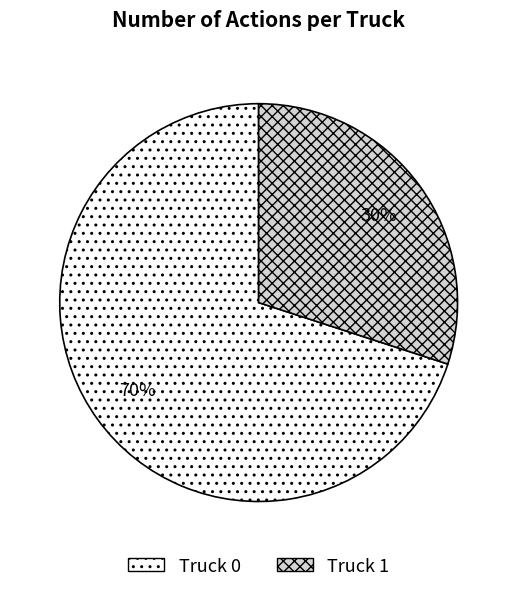

Is it true that Truck 1 is 30% of the pie?

True